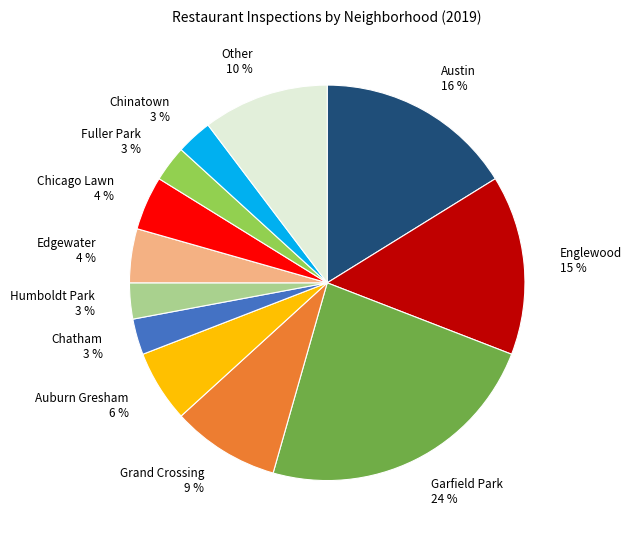

Is it true that Fuller Park is 3% of the pie?

True